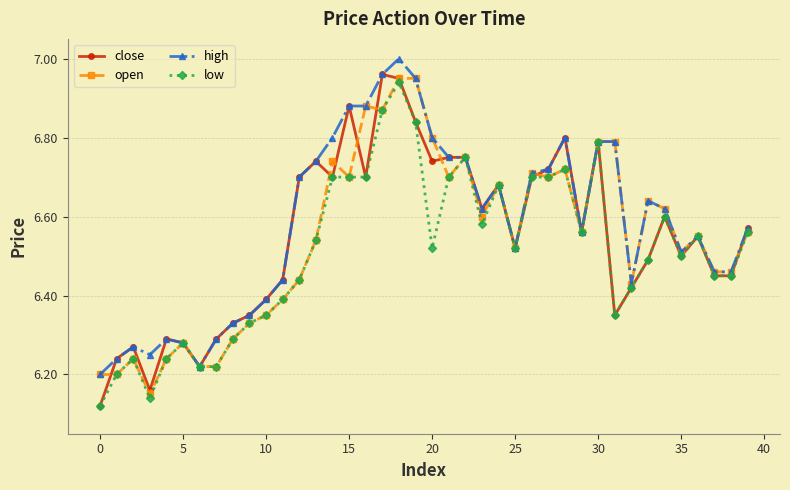

What is the difference between the second highest and second lowest values in the close series?

0.8